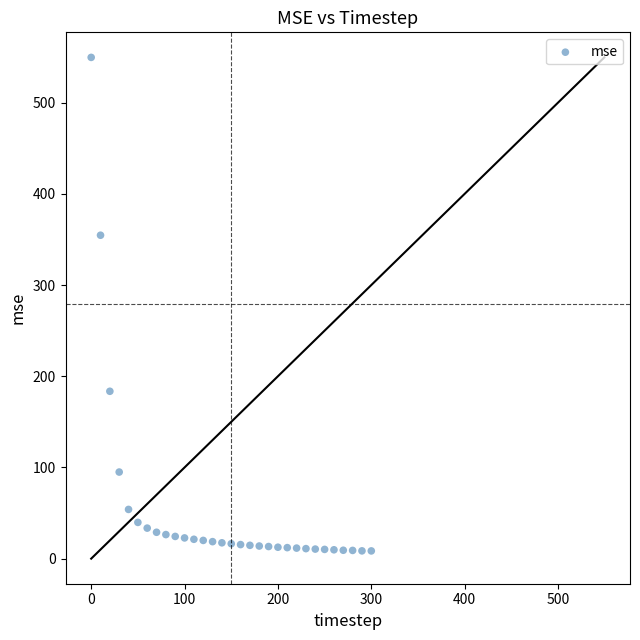

What Y value in the scatter plot is closest to 279?

354.6